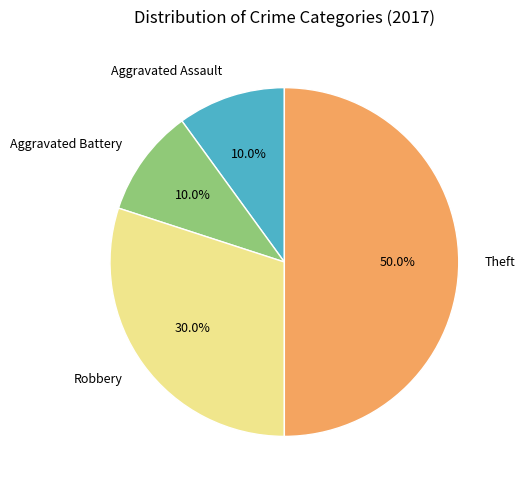

To the nearest percent, what is the difference between the largest and smallest slice percentages?

40%